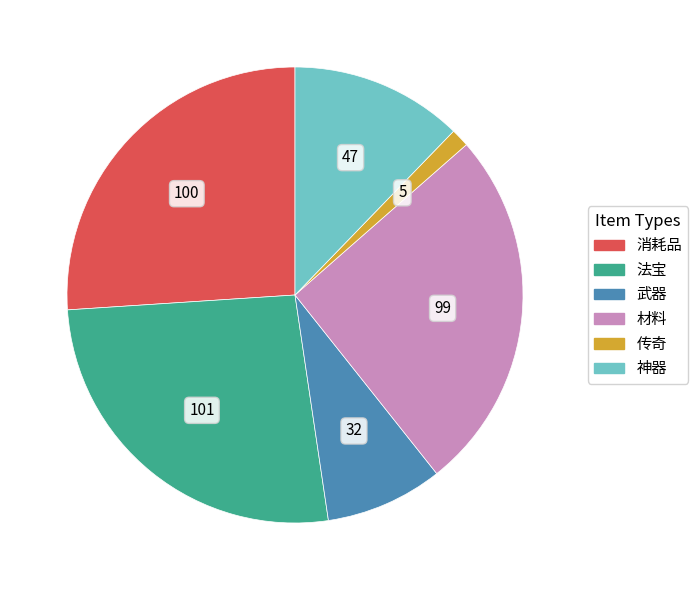

Is there a majority slice in this chart?

No